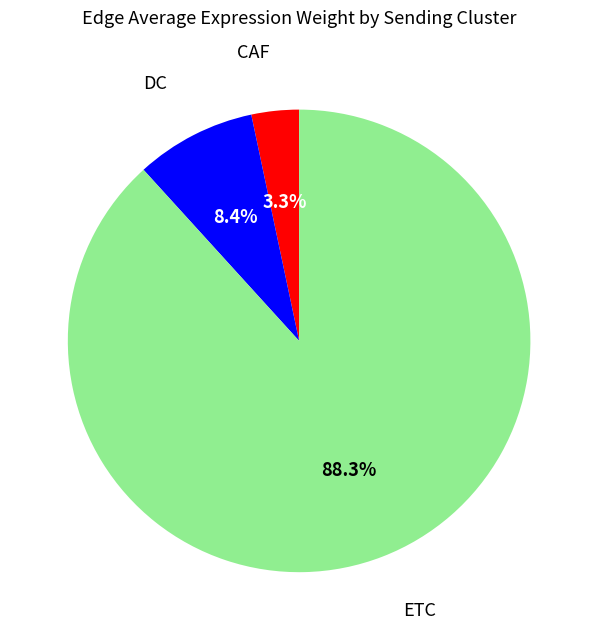

Is there a majority slice in this chart?

Yes